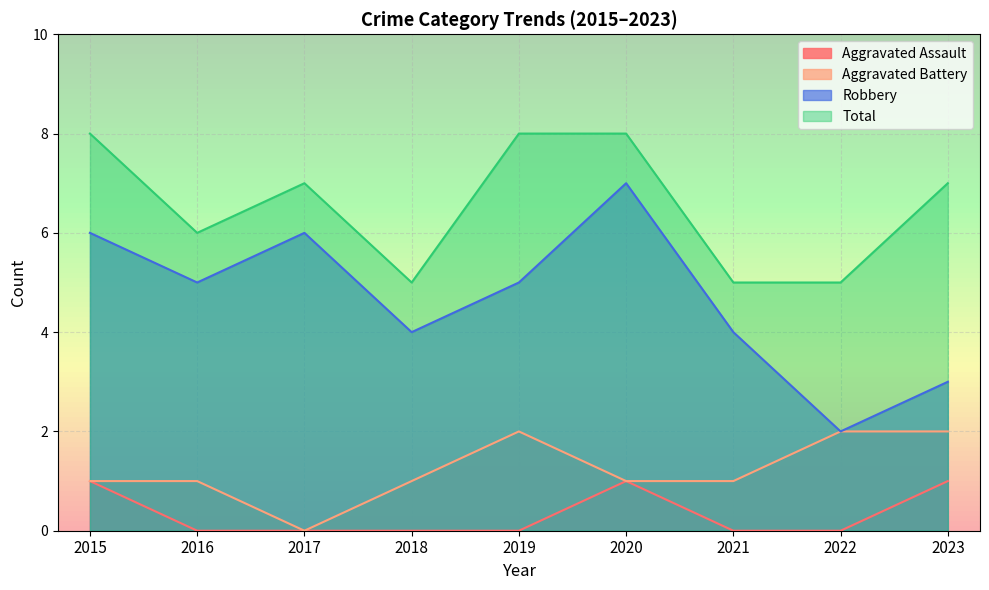

What is the value of the Aggravated Battery point at the 5th from the left?

2